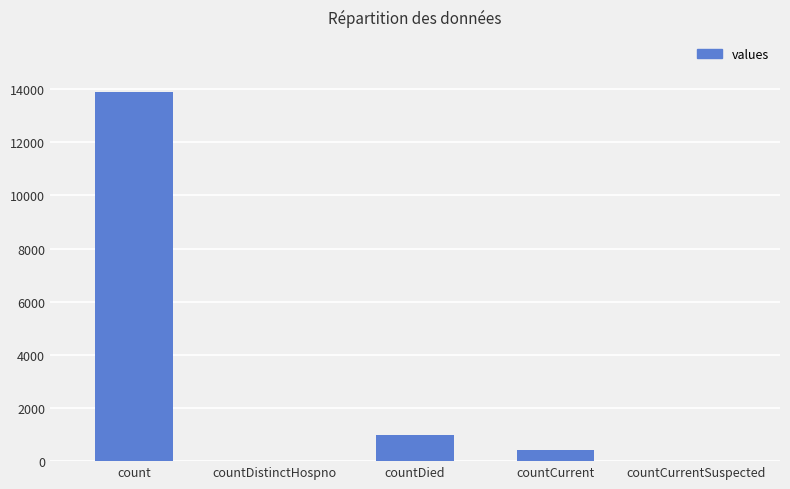

Where does the data first go above 409?

count